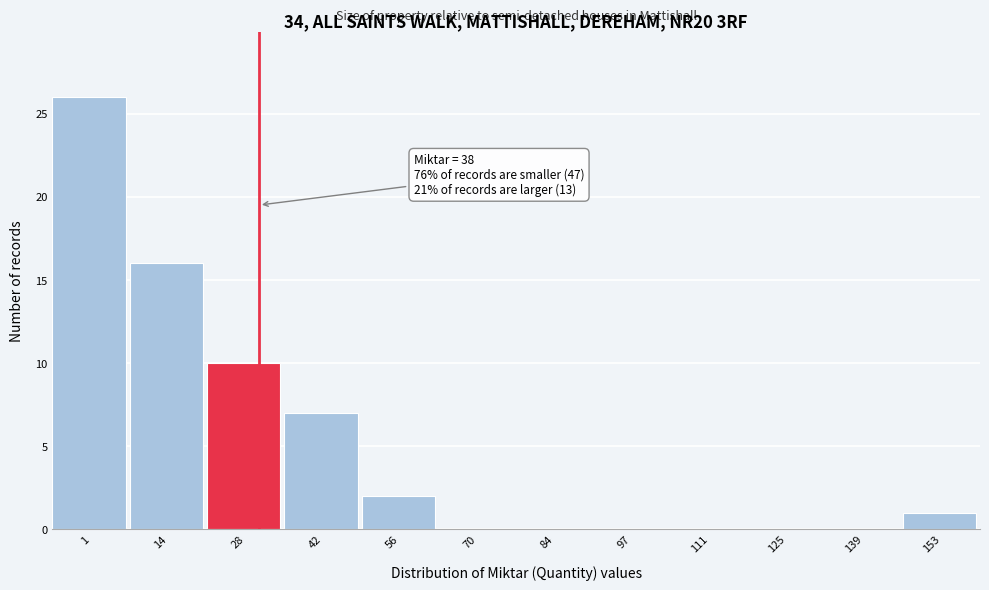

Reading left to right, what are all the values shown in this chart?

1=26	14=16	28=10	42=7	56=2	70=0	84=0	97=0	111=0	125=0	139=0	153=1